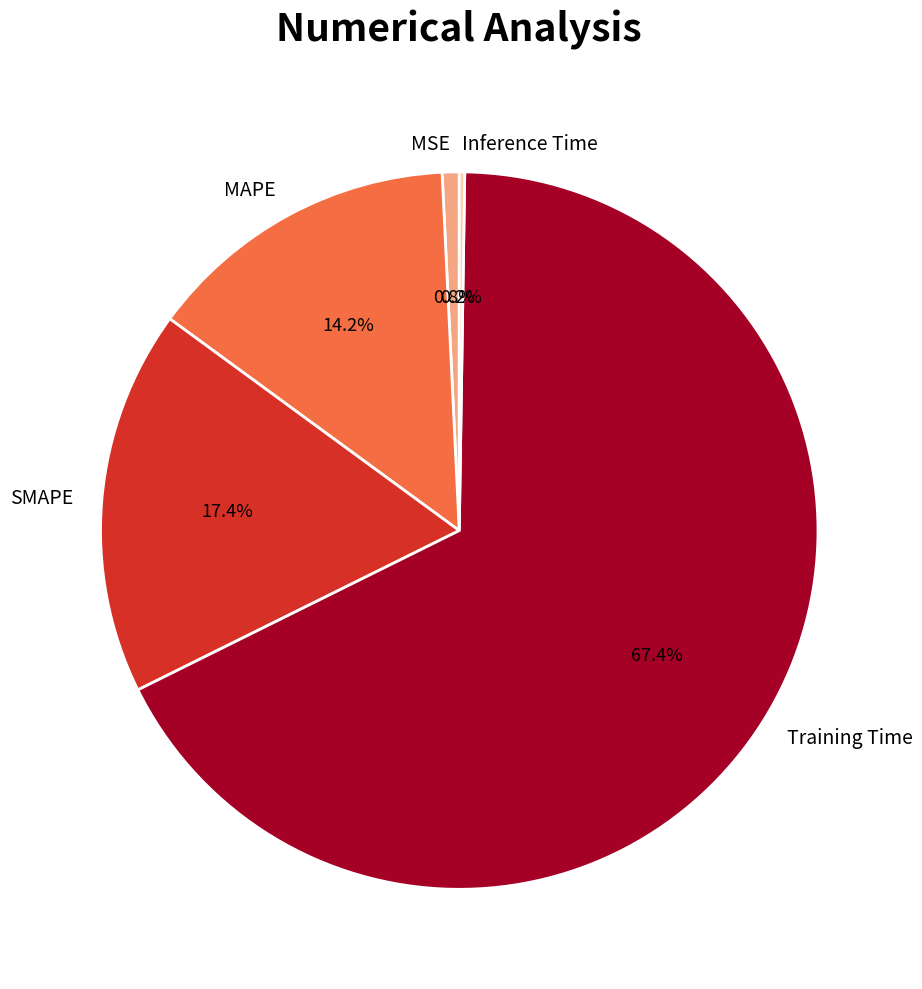

Is SMAPE the majority of the pie?

No